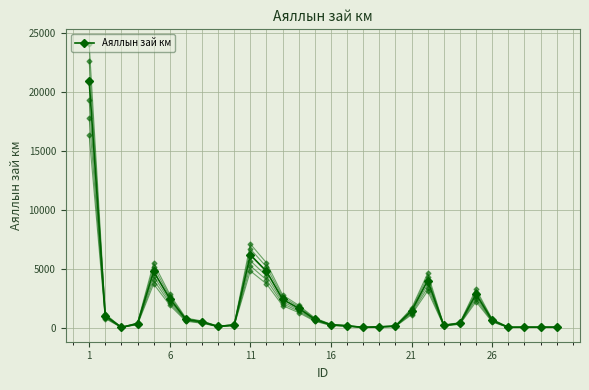

How many interior local valleys (lower than both neighbors) does the data have?

5